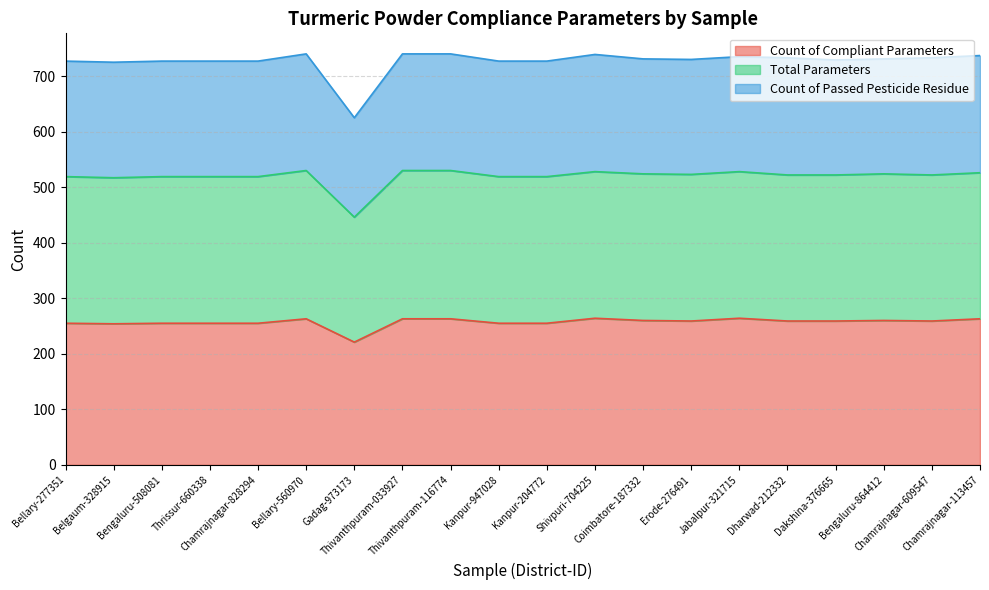

How many values in the Count of Compliant Parameters series exceed 259?

8